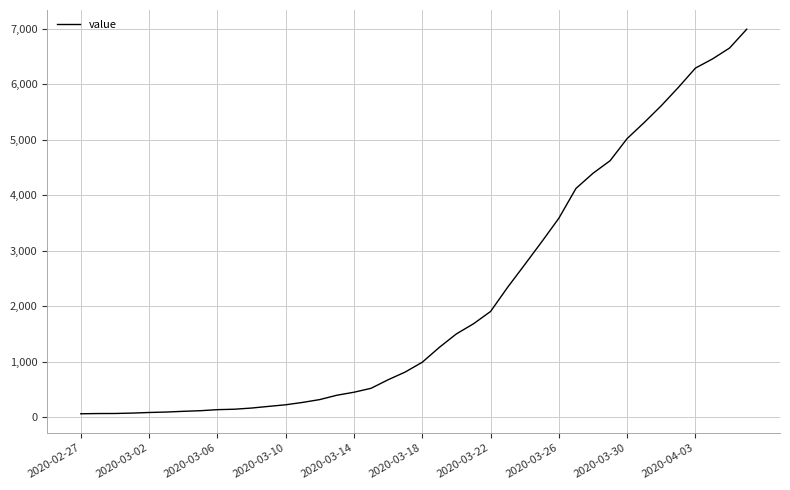

What is the difference between the maximum and minimum values?

6931